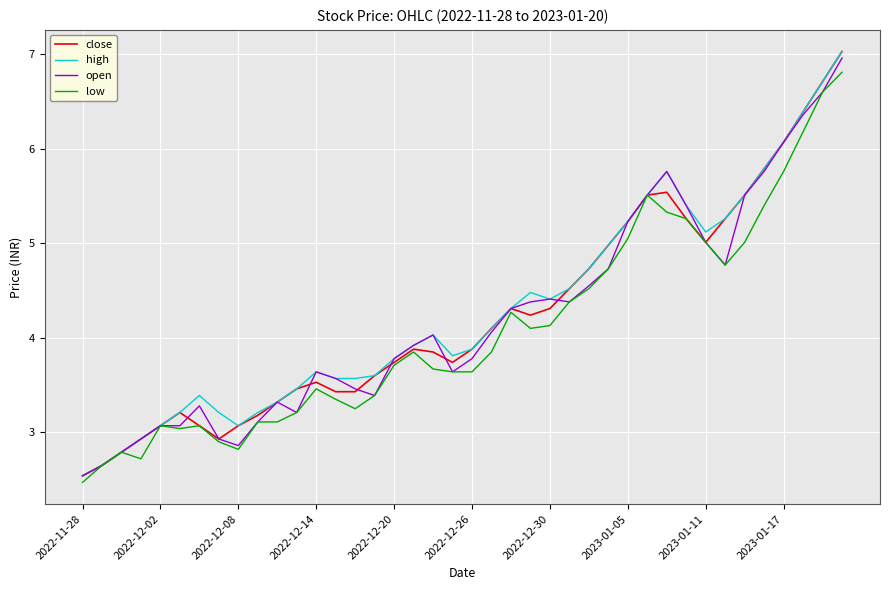

What is the maximum value shown in the chart?

7.0